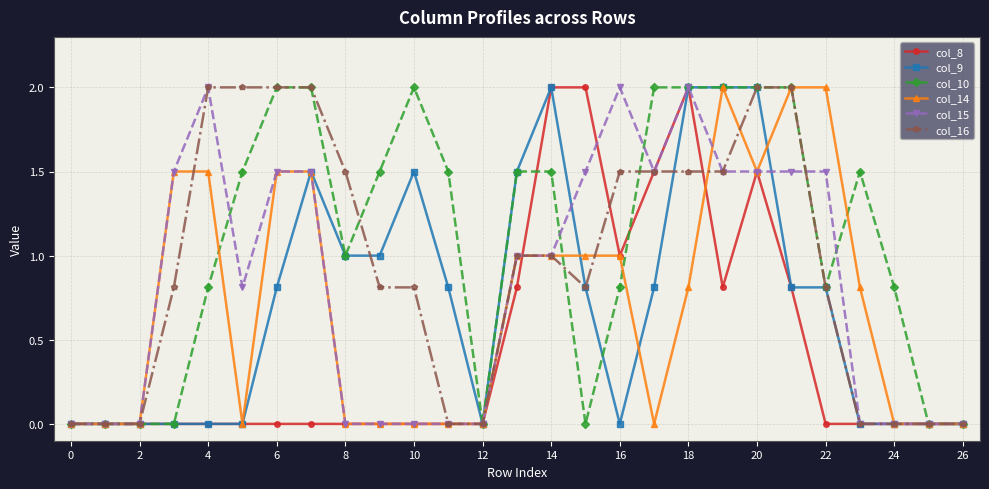

What is the value of the col_15 point at the 6th from the left?

0.8